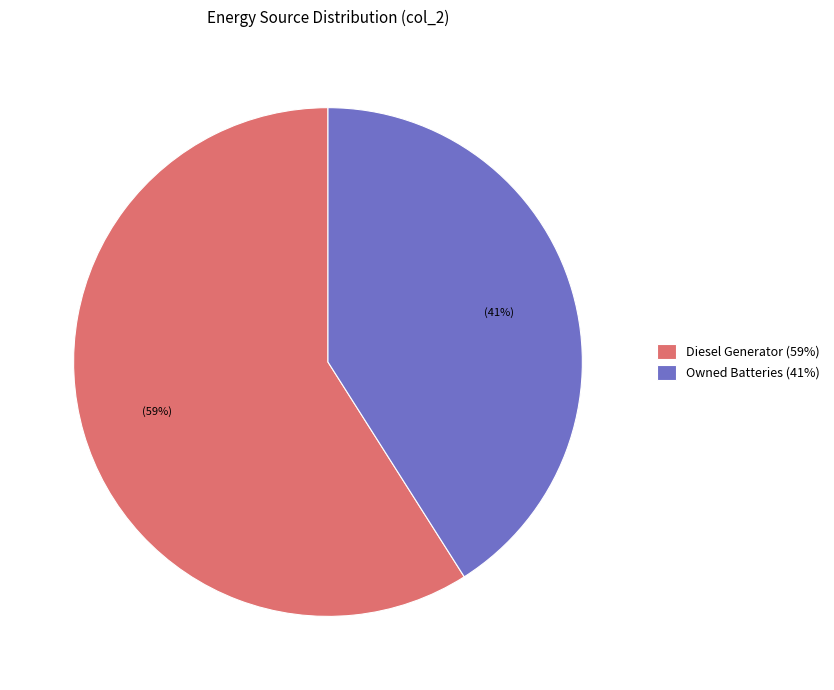

Which slice represents more than half of the pie?

Diesel Generator (59%)